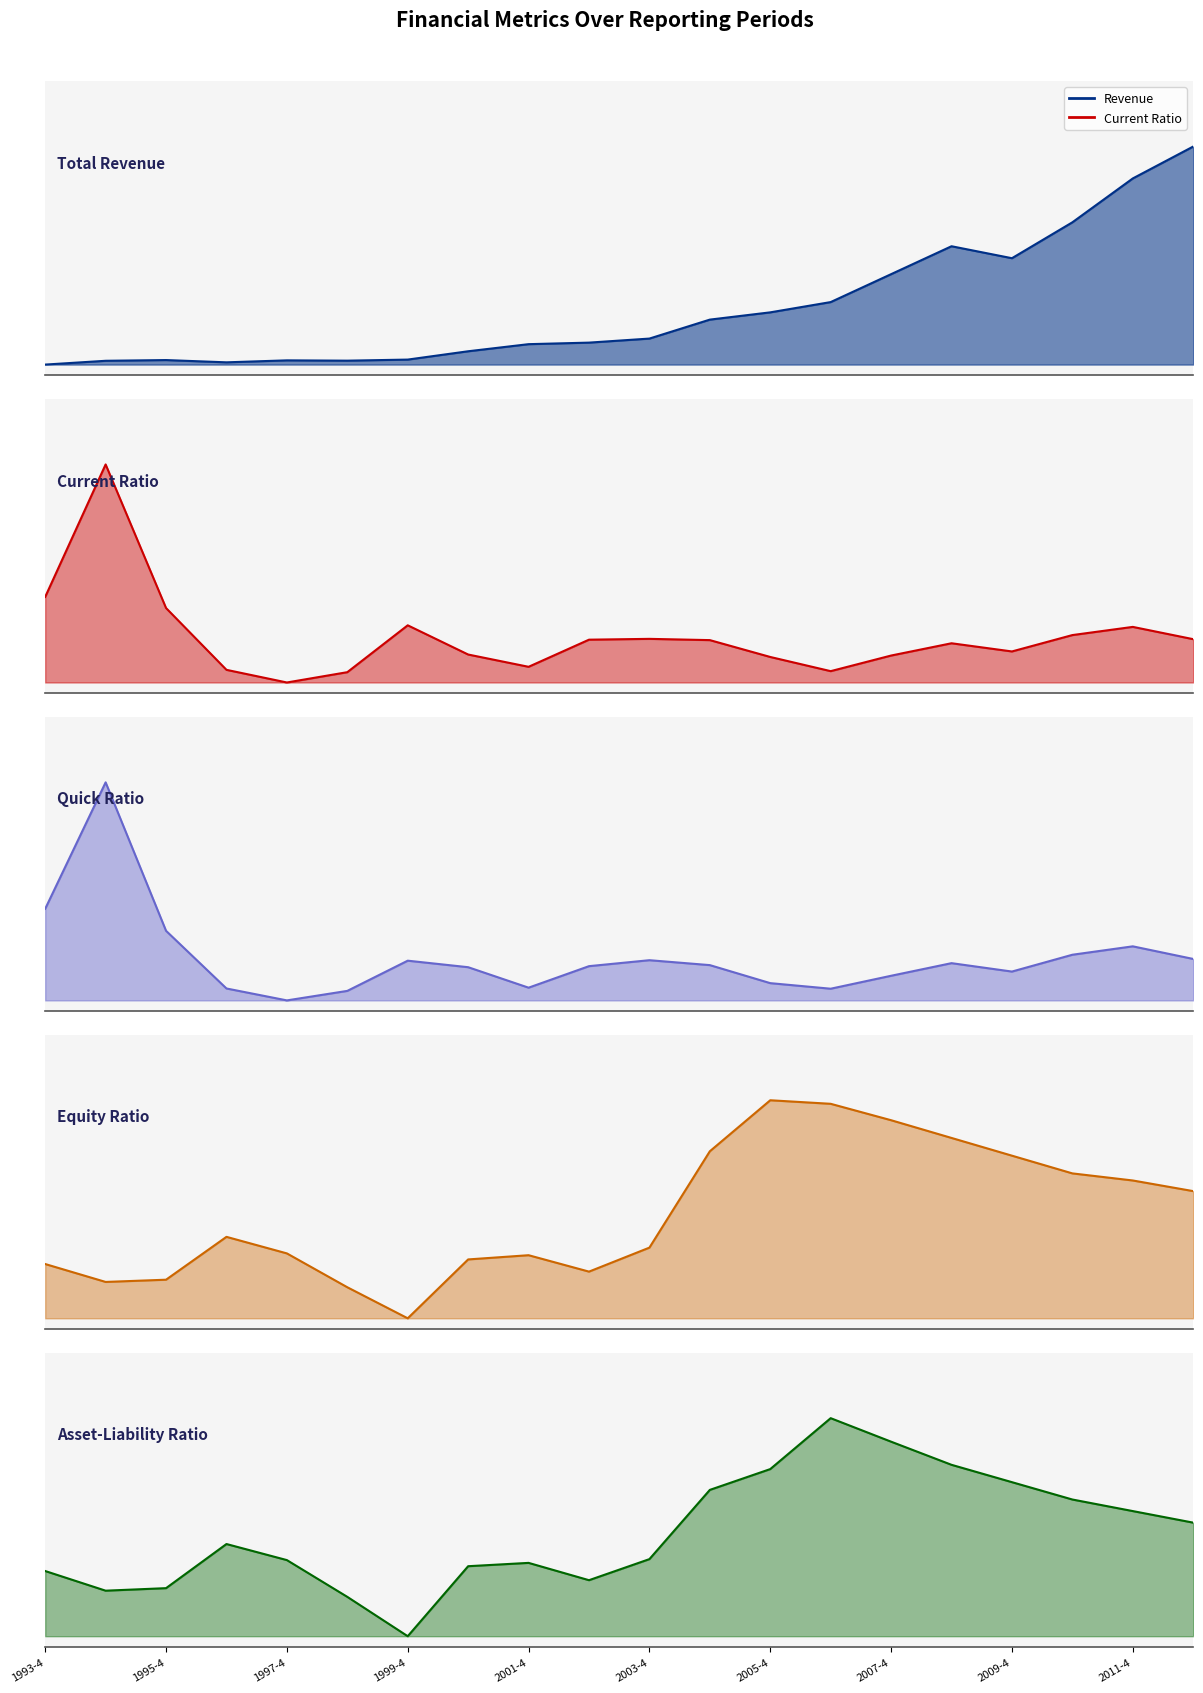

What value does the current_ratio series have at 2000-4?

0.1